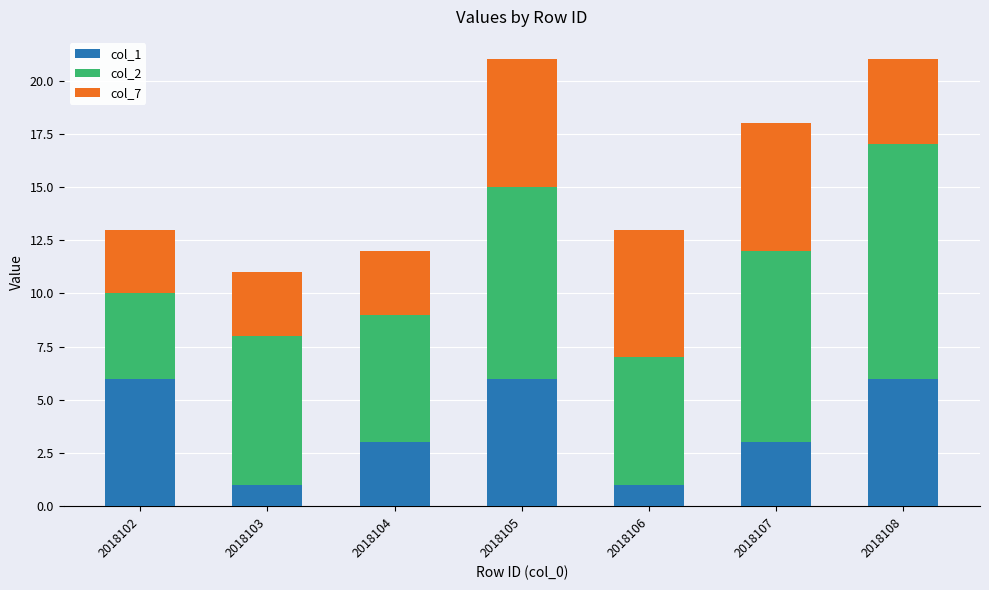

The value of col_1 at 2018106 is 1. True or false?

True